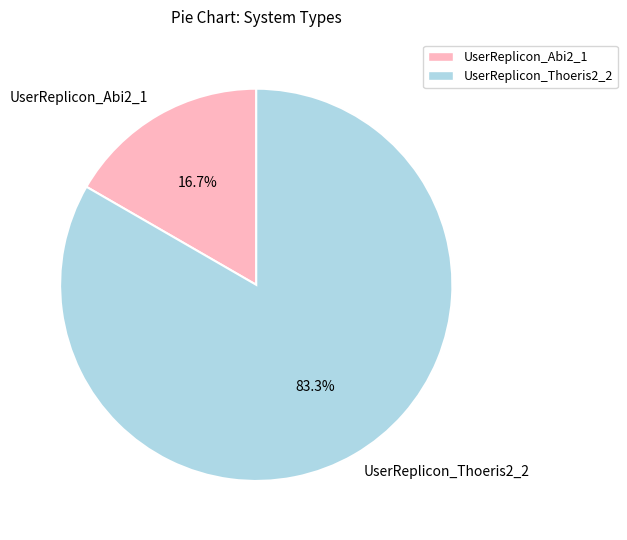

To the nearest percent, what portion does UserReplicon_Abi2_1 represent?

17%